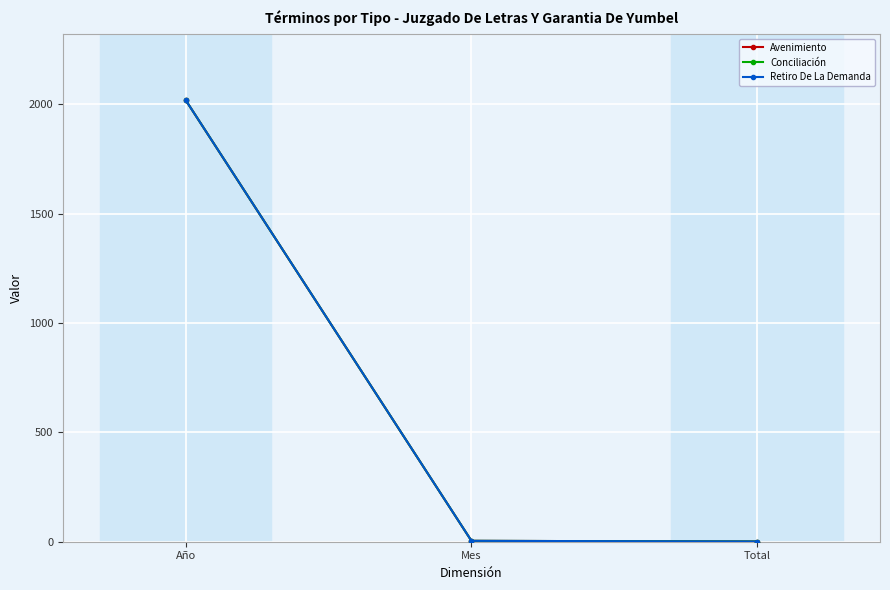

What is the lowest value of the Conciliación series?

1